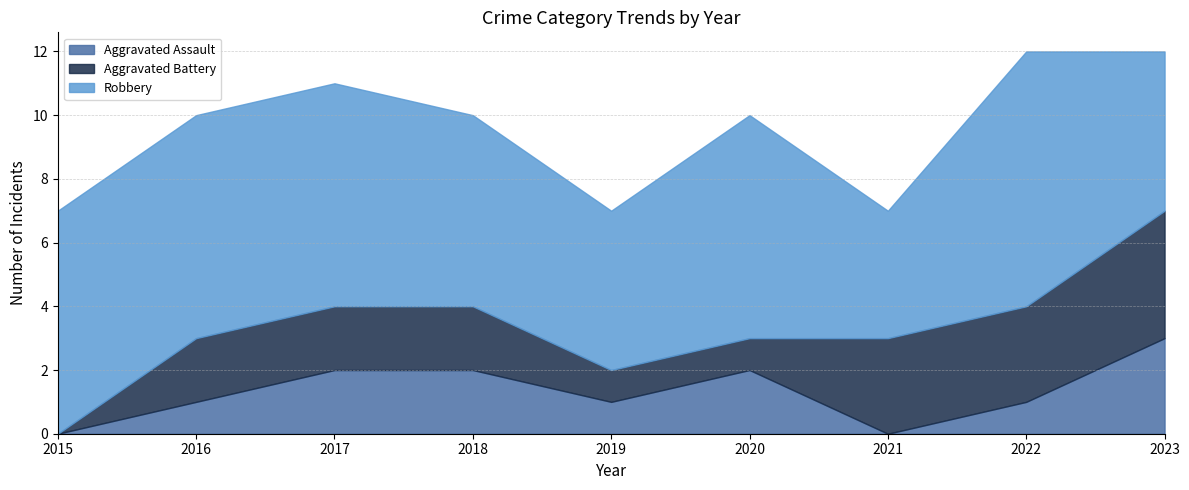

Rank the series by their maximum value, from lowest to highest.

Aggravated Assault, Aggravated Battery, Robbery